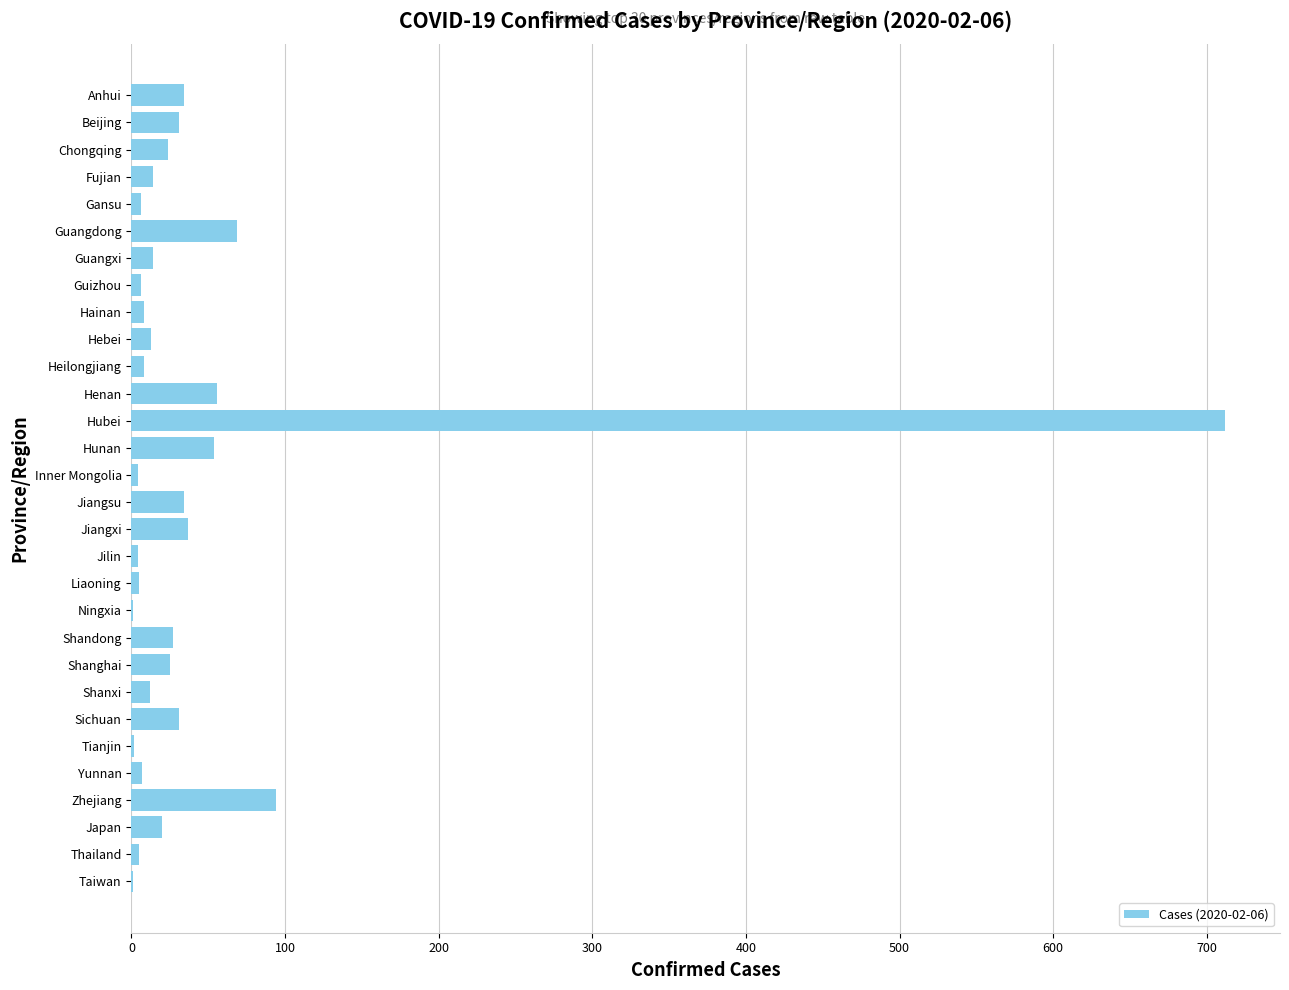

At which category does the chart reach its peak across all series?

Hubei